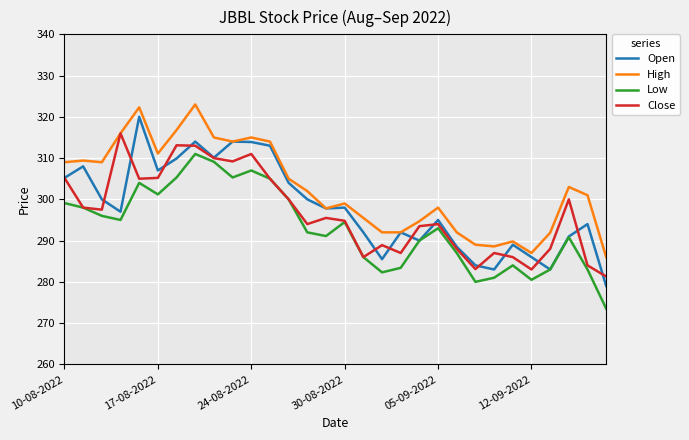

Which series has the widest spread of values?

Open